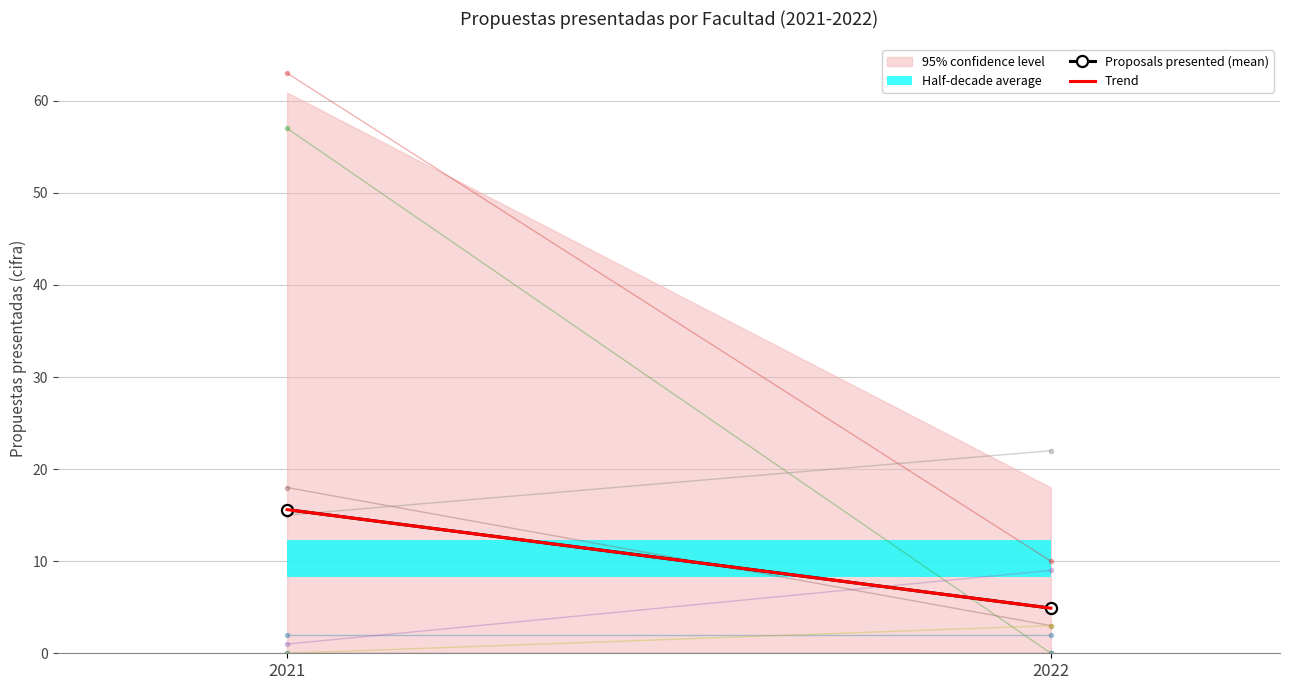

At 2021, list the series in order from smallest to largest.

Proposals presented (mean), Trend